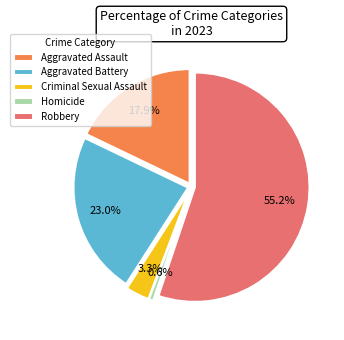

Which slice is the largest?

Robbery